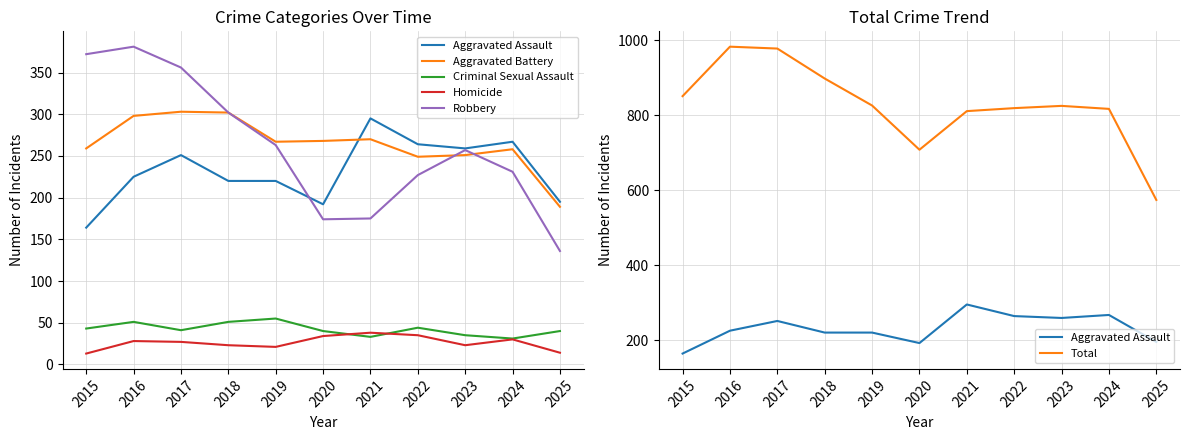

Count the number of categories in the chart.

11